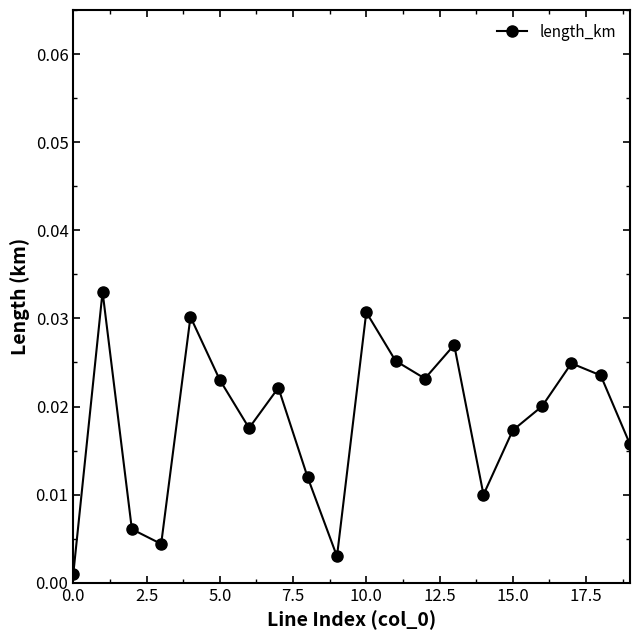

How many points are higher than both their immediate neighbors (excluding endpoints)?

6